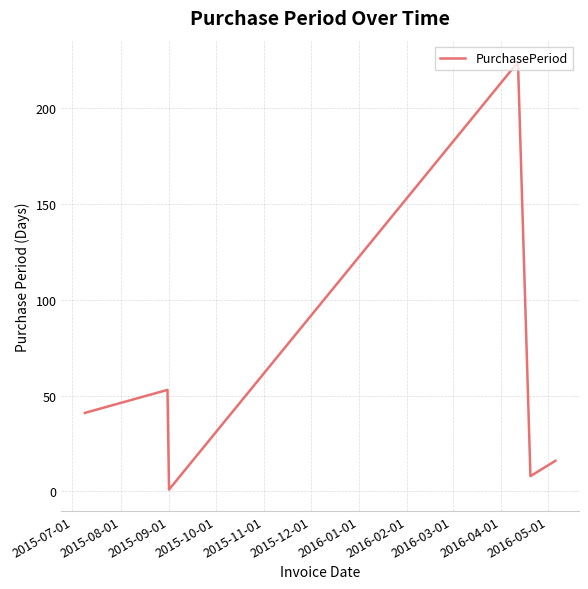

What is the average value?

57